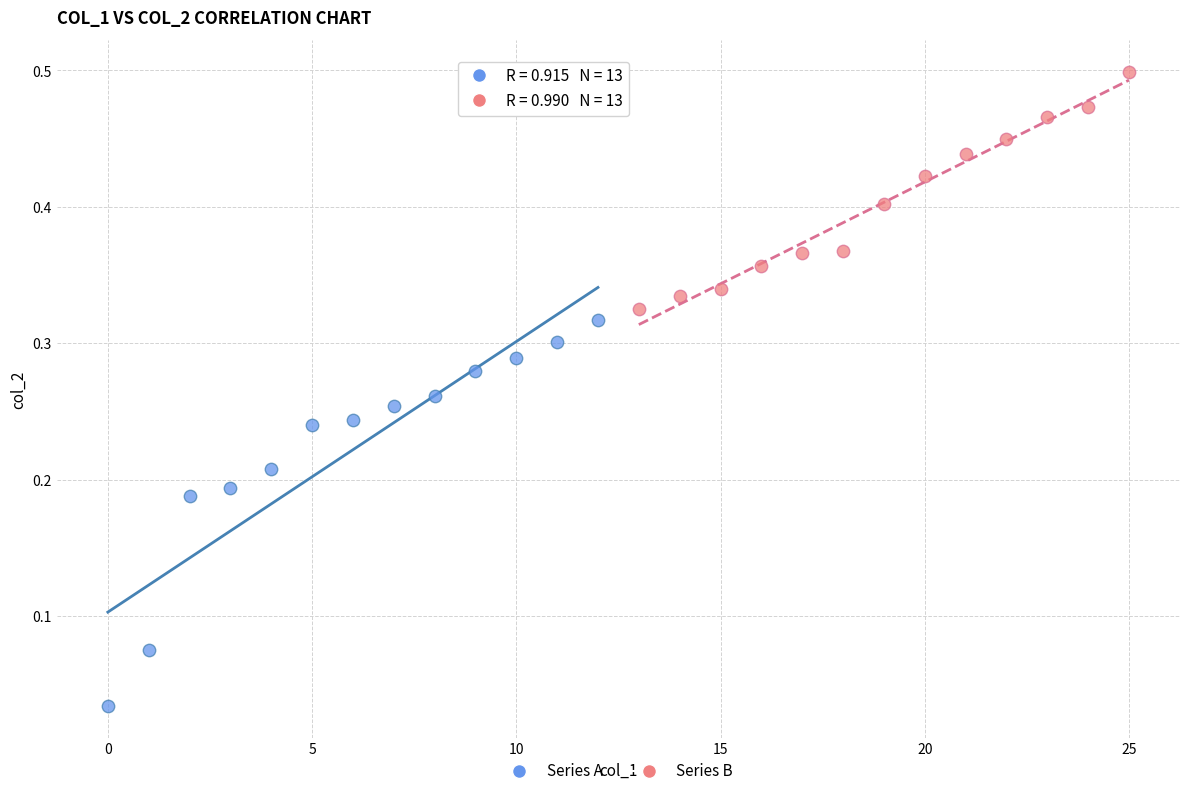

What are all the series names shown in the legend?

Series A, Series B